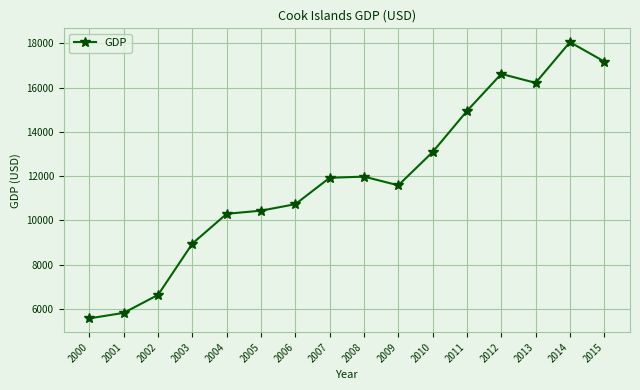

The value at 2006 is 7301.3. True or false?

False